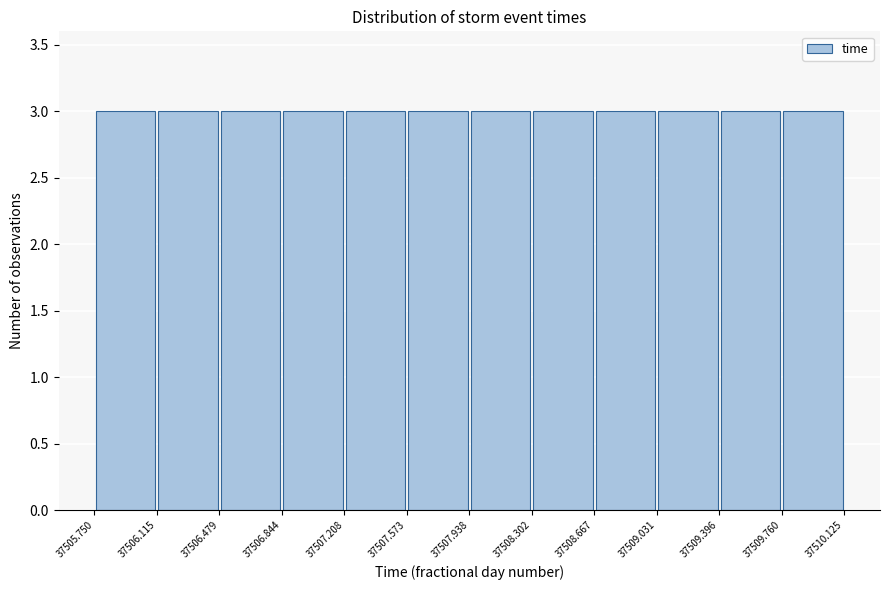

How tall is the bar that spans 37507.208 to 37507.573 on the x-axis? The values are not printed on the chart, so give them approximately, as read against the axis.

3